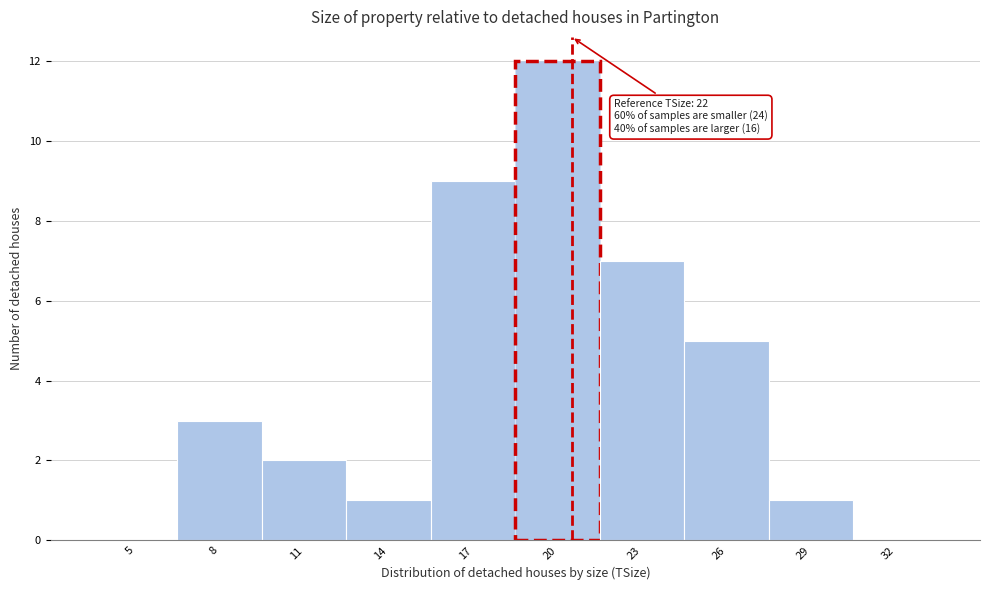

Reading right to left, what are all the values shown in this chart?

32=0	29=1	26=5	23=7	20=12	17=9	14=1	11=2	8=3	5=0